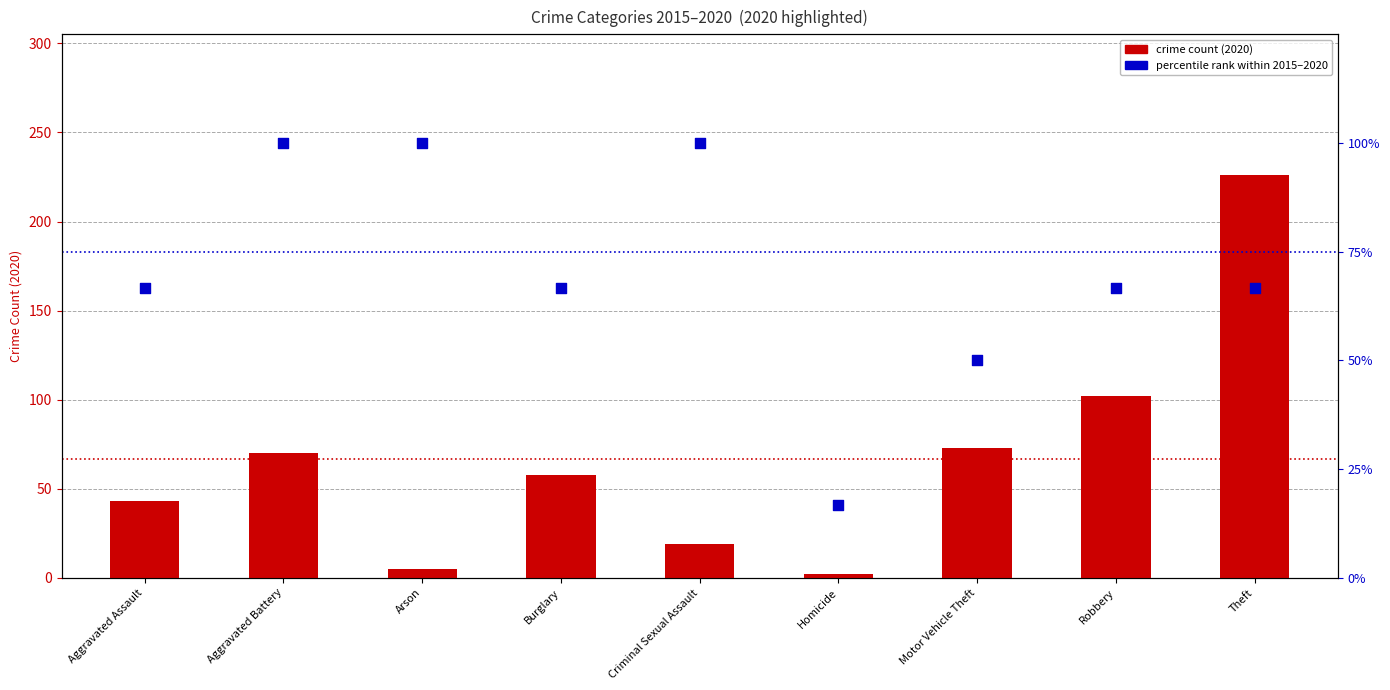

Which series has the largest total across all categories?

percentile rank within years